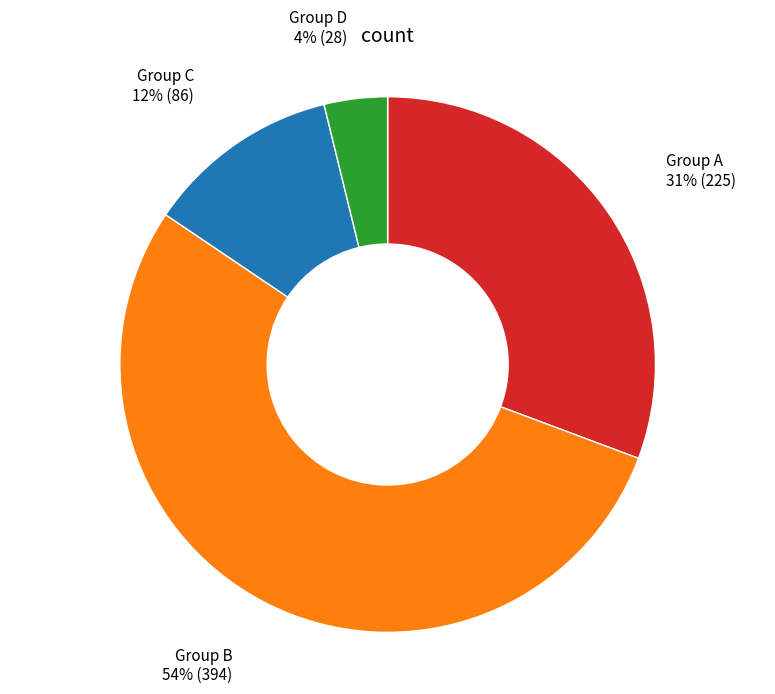

To the nearest percent, what is the difference between the largest and smallest slice percentages?

50%